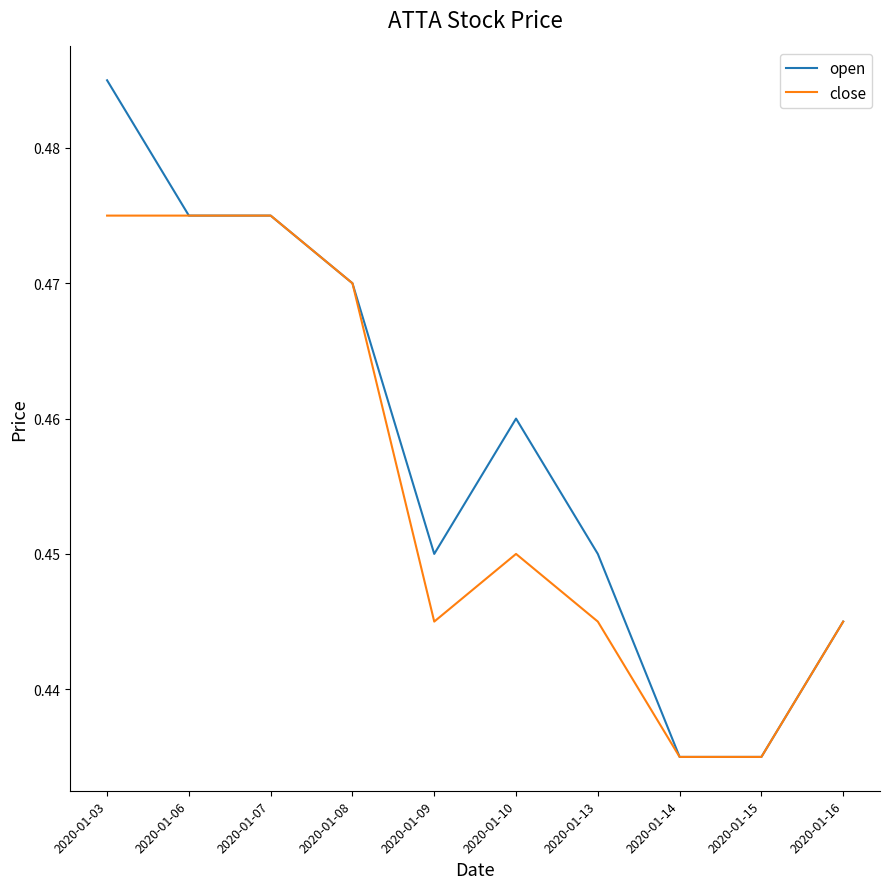

The value of open at 2020-01-15 is 0.7. True or false?

False